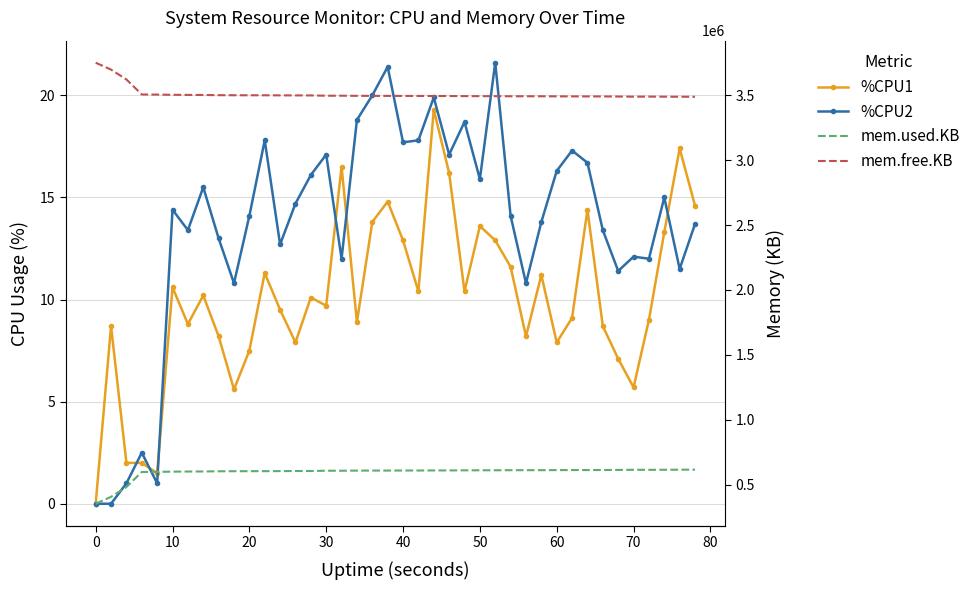

What are all the series names shown in the legend?

%CPU1, %CPU2, mem.used.KB, mem.free.KB